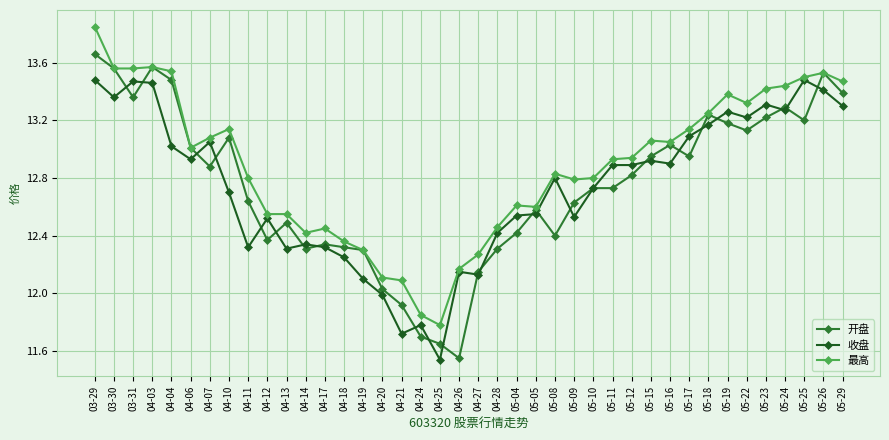

Does the chart have visible grid lines?

Yes